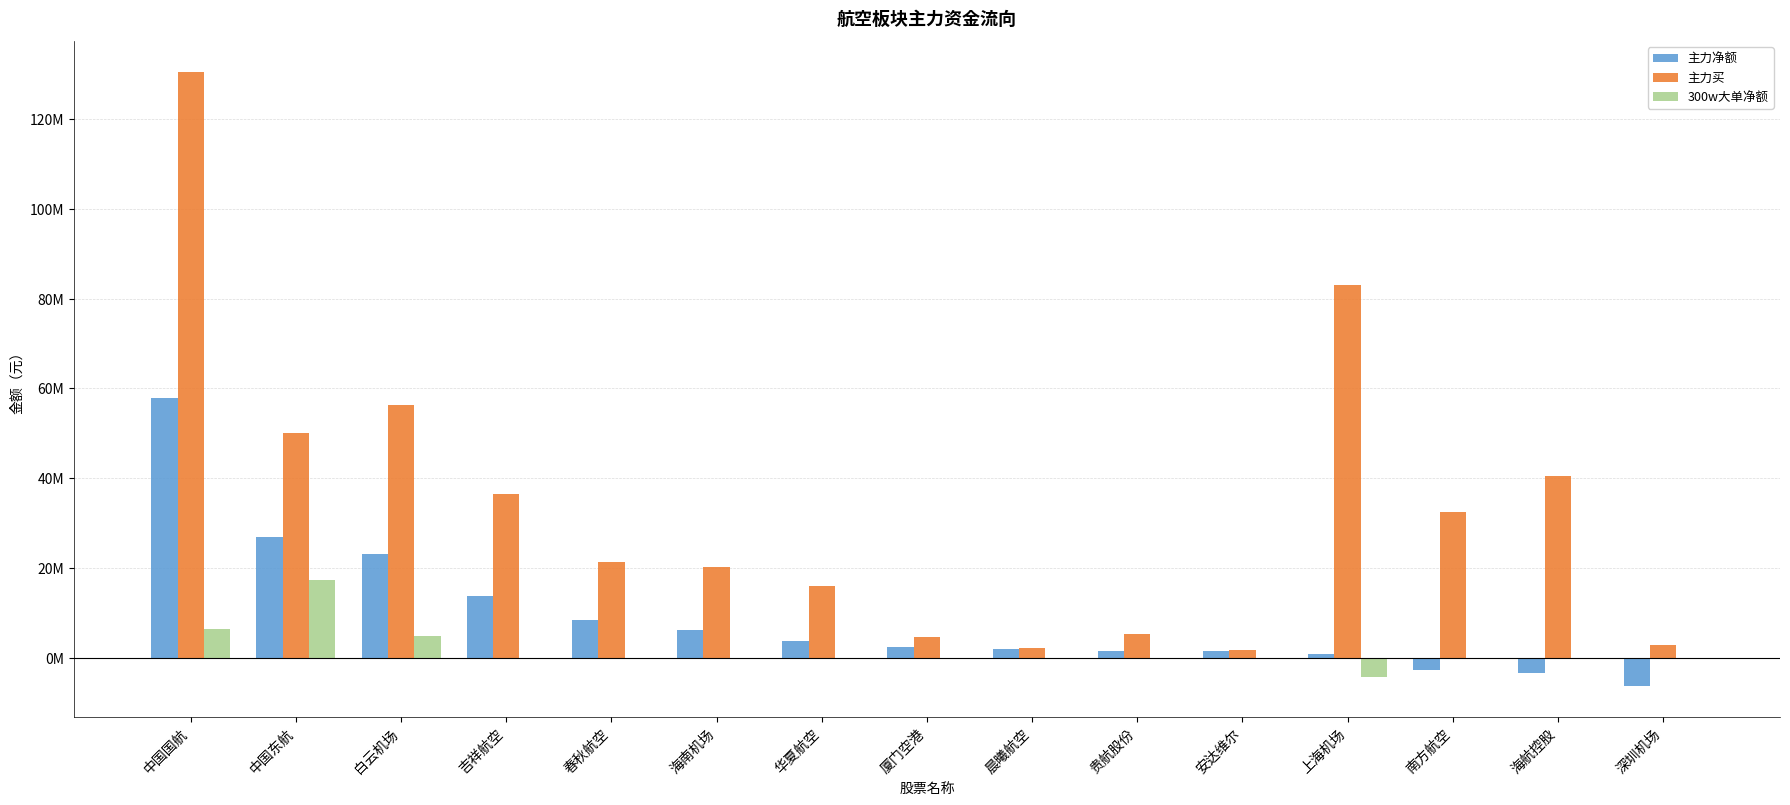

Reading left to right, extract all data points from this chart.

主力净额: 57822410	26910009	23034515	13851180	8346407	6210832	3758235	2336931	1924162	1596978	1440586	888675	-2753396	-3405864	-6216844
主力买: 130461026	50045353	56403044	36456664	21313743	20318558	16089068	4670505	2311873	5229489	1815922	83099164	32569009	40403880	2897525
300w大单净额: 6480515	17247300	4827056	0	0	0	0	0	0	0	0	-4176325	0	0	0